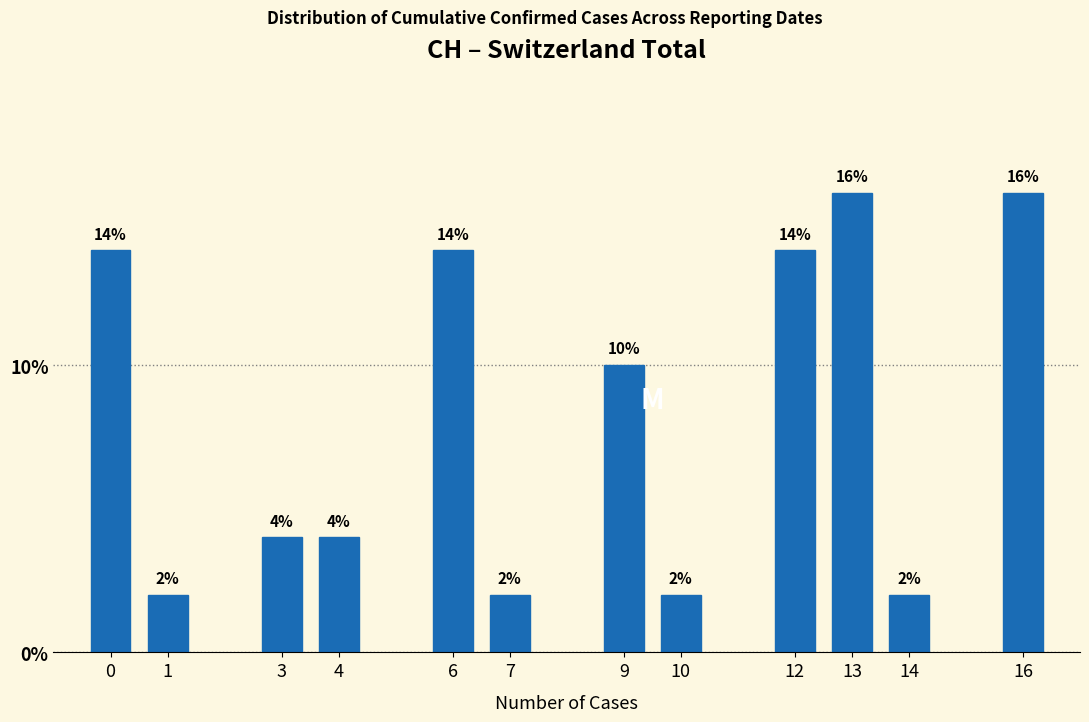

Reading left to right, list all the values displayed in this chart.

0=14.0	1=2.0	3=4.0	4=4.0	6=14.0	7=2.0	9=10.0	10=2.0	12=14.0	13=16.0	14=2.0	16=16.0